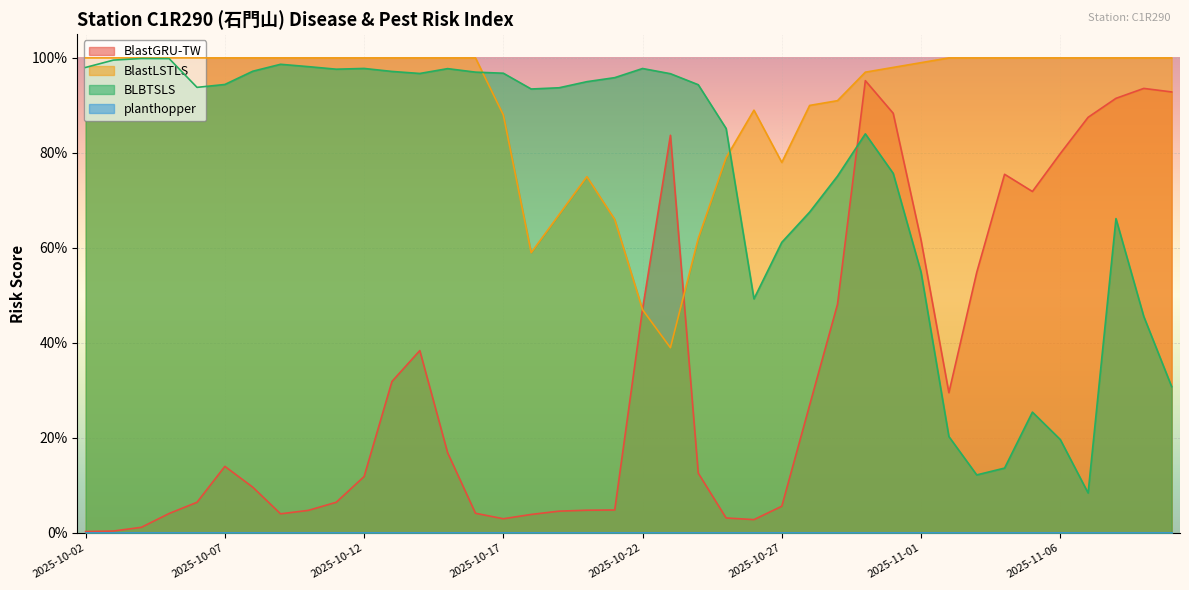

At which category does BlastLSTLS reach its first local peak?

2025-10-20